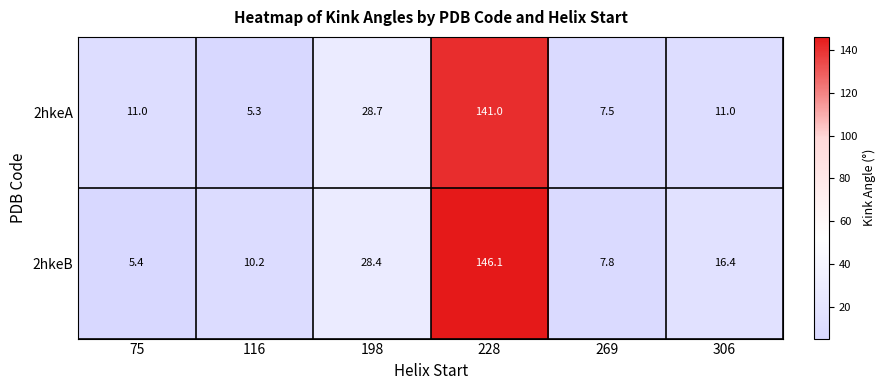

Which series has the largest total across all categories?

2hkeB